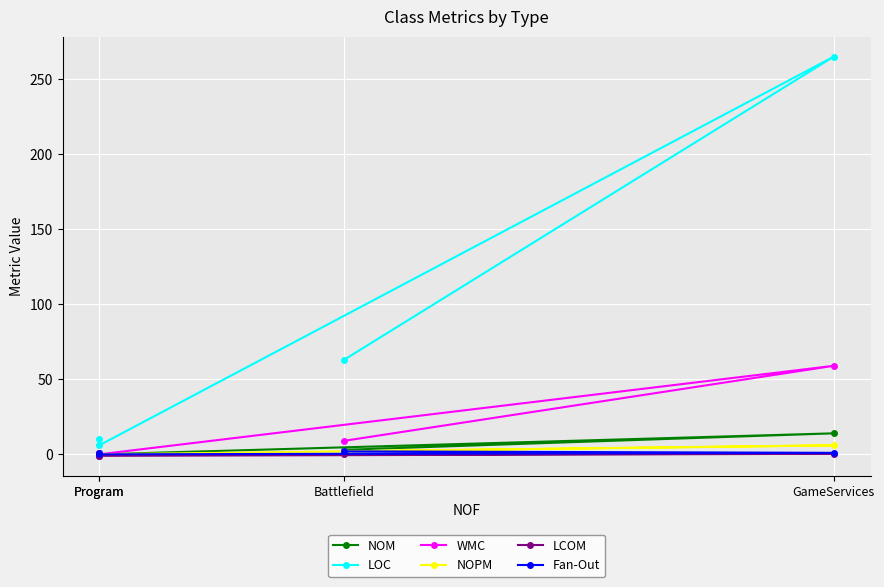

What is the difference between the LCOM values at GameServices and Program?

1.4